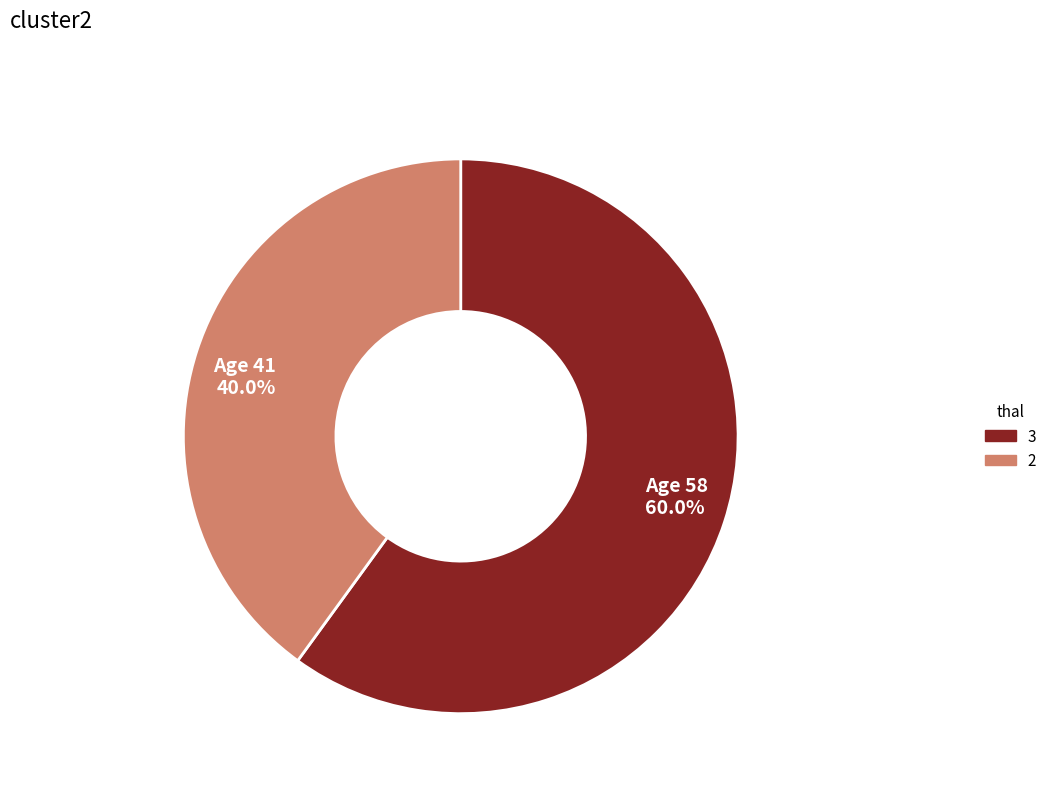

How many slices are in this pie chart?

2